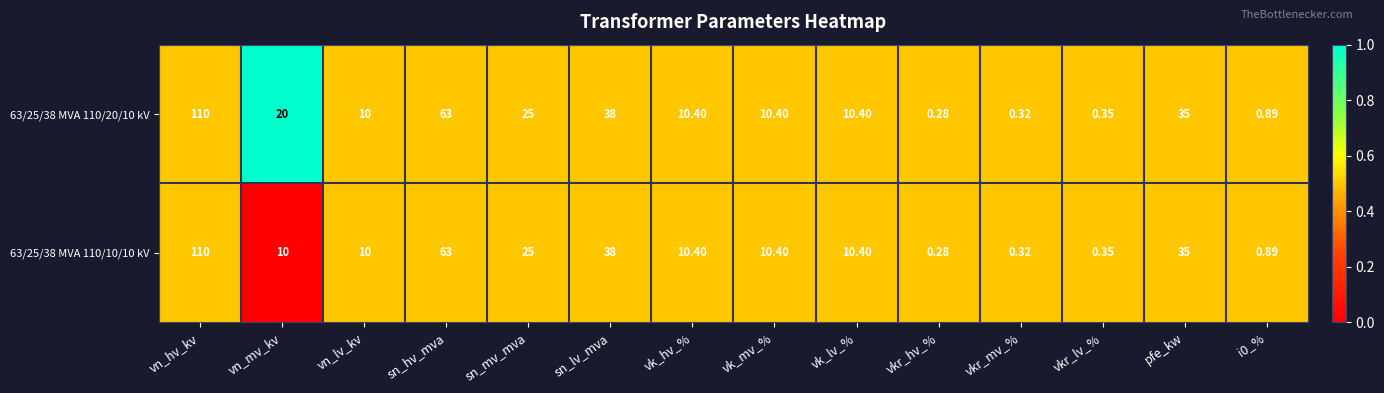

Which category has the lowest value in the 63/25/38 MVA 110/20/10 kV series?

vkr_hv_%